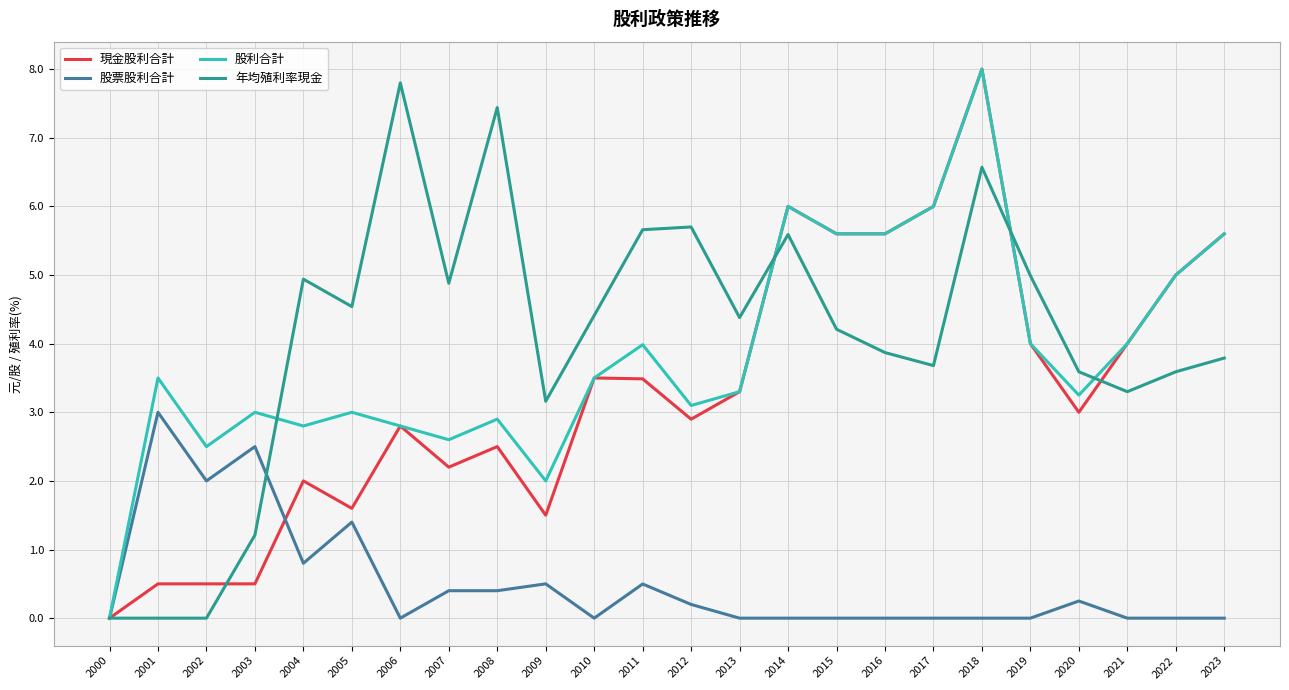

Where does the 年均殖利率現金 series first go above 4?

2004